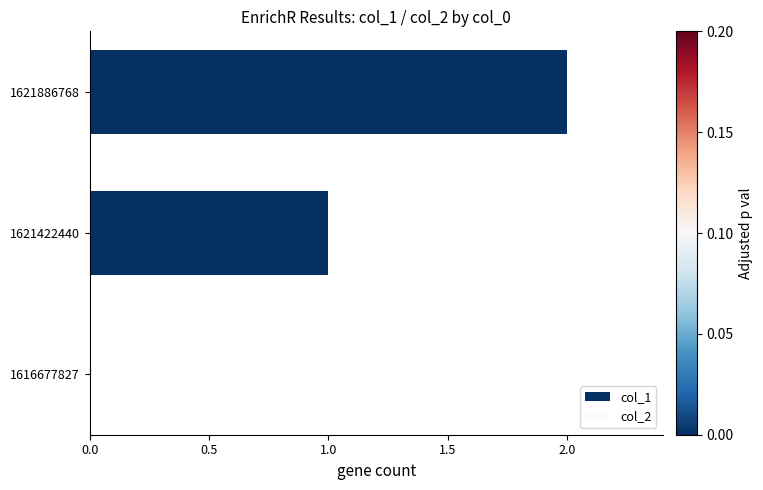

Is it true that the value at 1621886768 is 2?

True